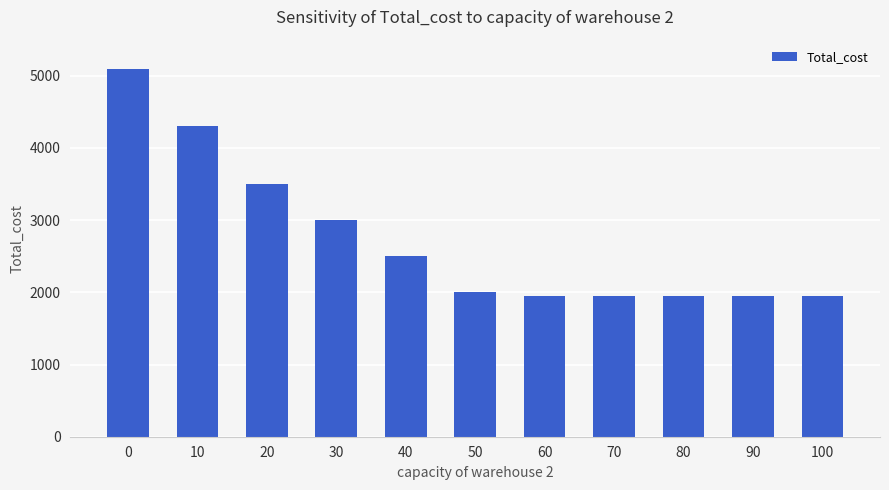

What is the average value?

2741